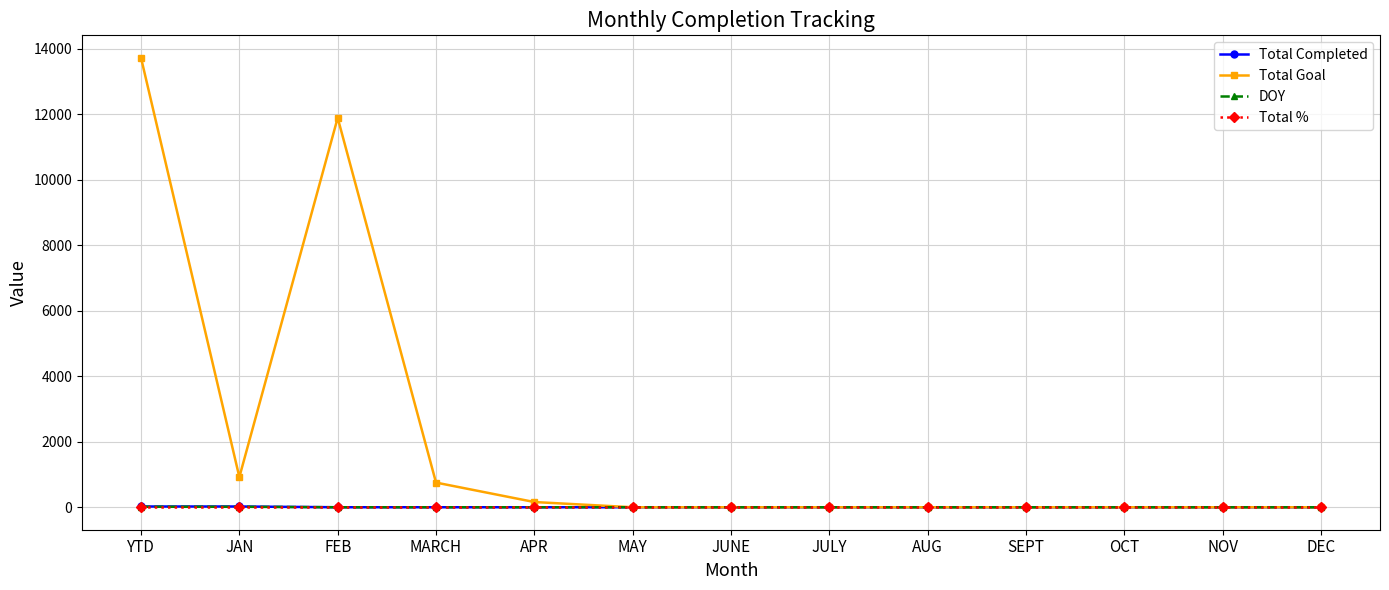

Is this an area chart (filled region under the line)?

No